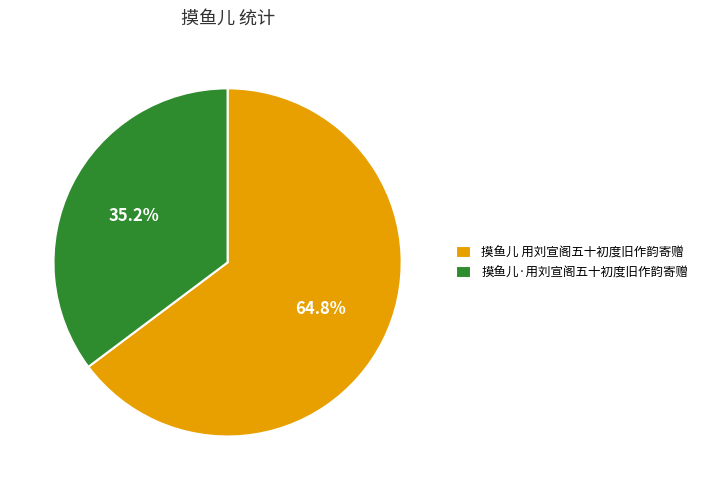

Combined, what portion of the pie is 摸鱼儿 用刘宣阁五十初度旧作韵寄赠 and 摸鱼儿·用刘宣阁五十初度旧作韵寄赠?

100.0%